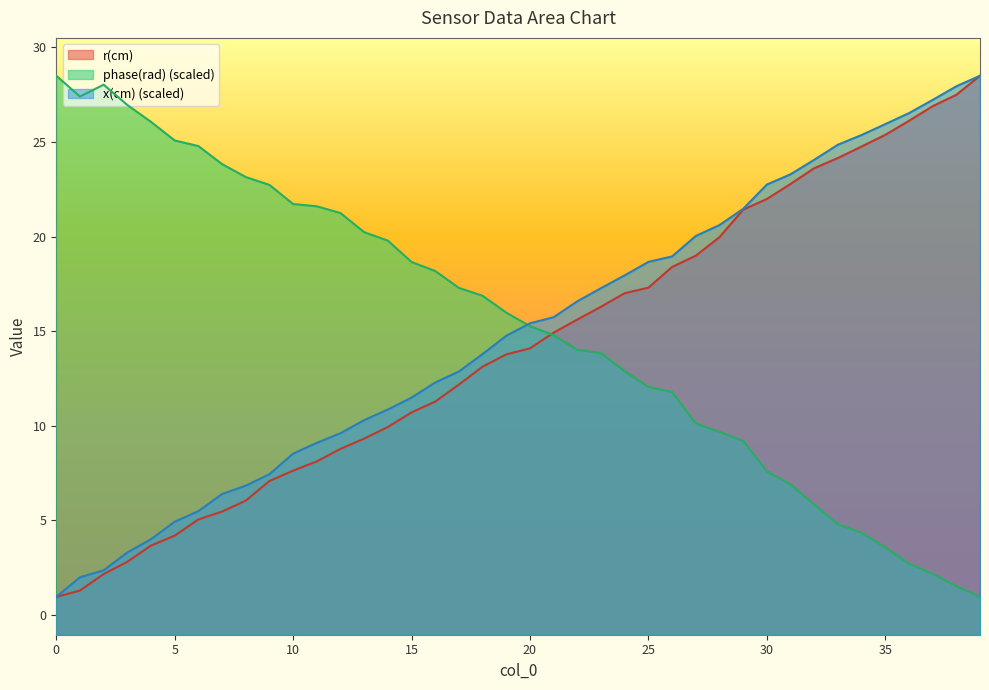

At which category is the sum across all series the highest?

39